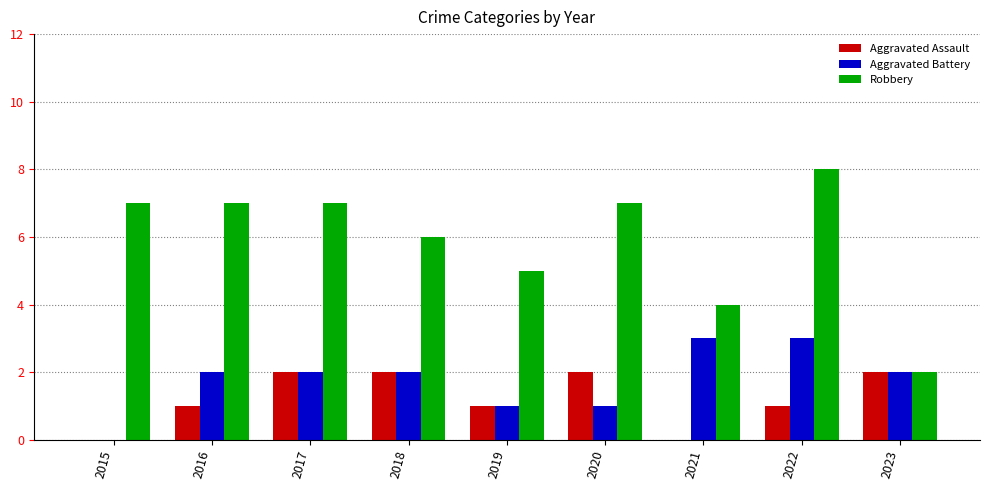

What is the sum of all Aggravated Battery values?

16